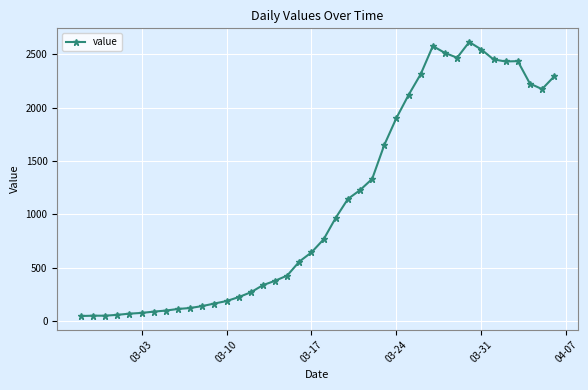

What is the sum of all values?

44256